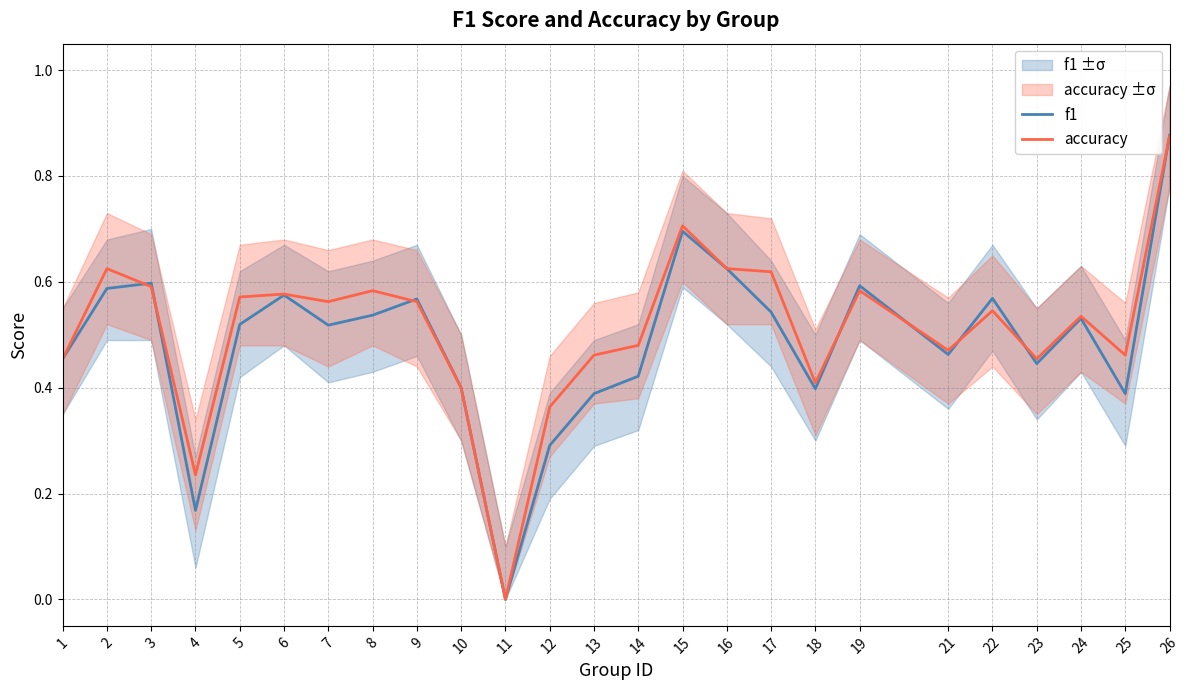

At which category is the sum across all series the highest?

26